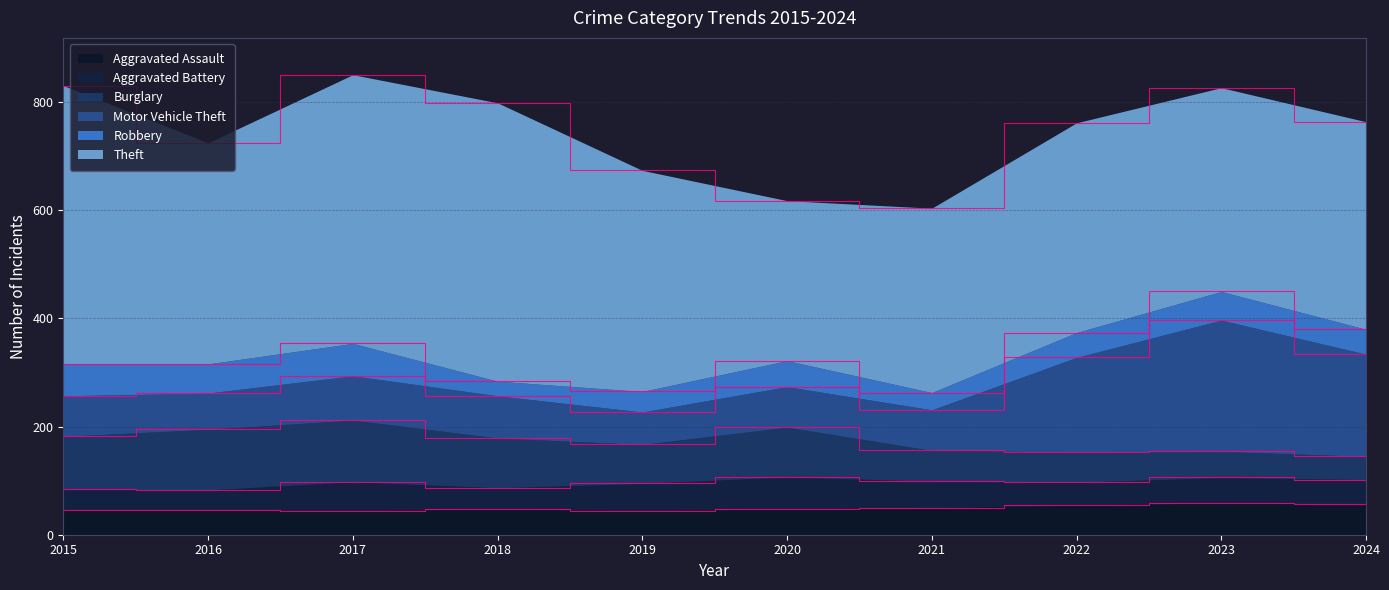

Is the value of Aggravated Assault at 2016 greater than the value of Theft at 2021?

No